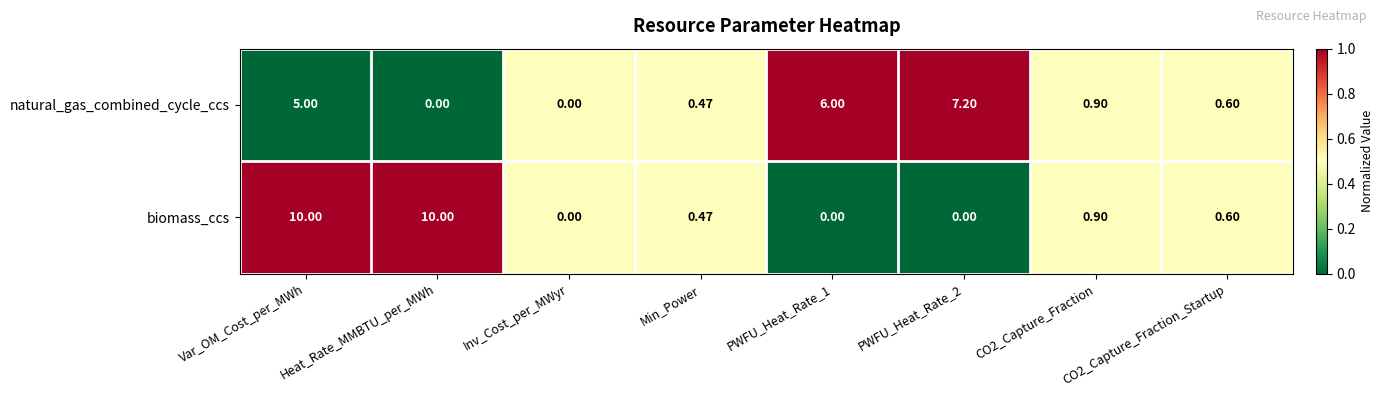

Count the number of data series in this chart.

2